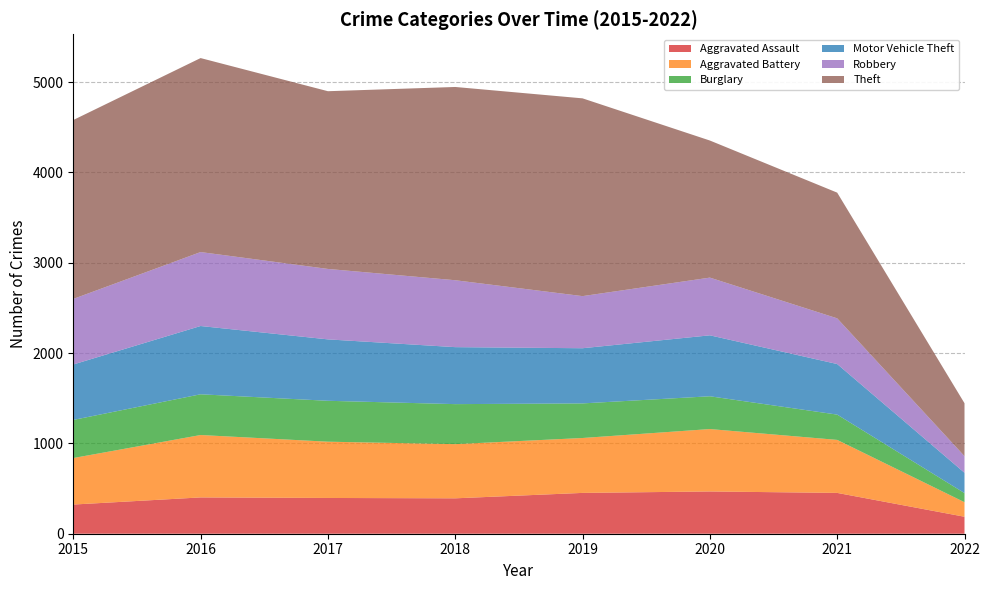

Reading right to left, extract all data points from this chart.

Aggravated Assault: 188	452	468	452	392	396	402	323
Aggravated Battery: 161	587	691	608	600	623	691	515
Burglary: 101	280	363	383	443	453	451	422
Motor Vehicle Theft: 225	560	675	611	631	680	756	614
Robbery: 184	506	639	577	741	780	819	726
Theft: 586	1392	1518	2190	2140	1968	2148	1981